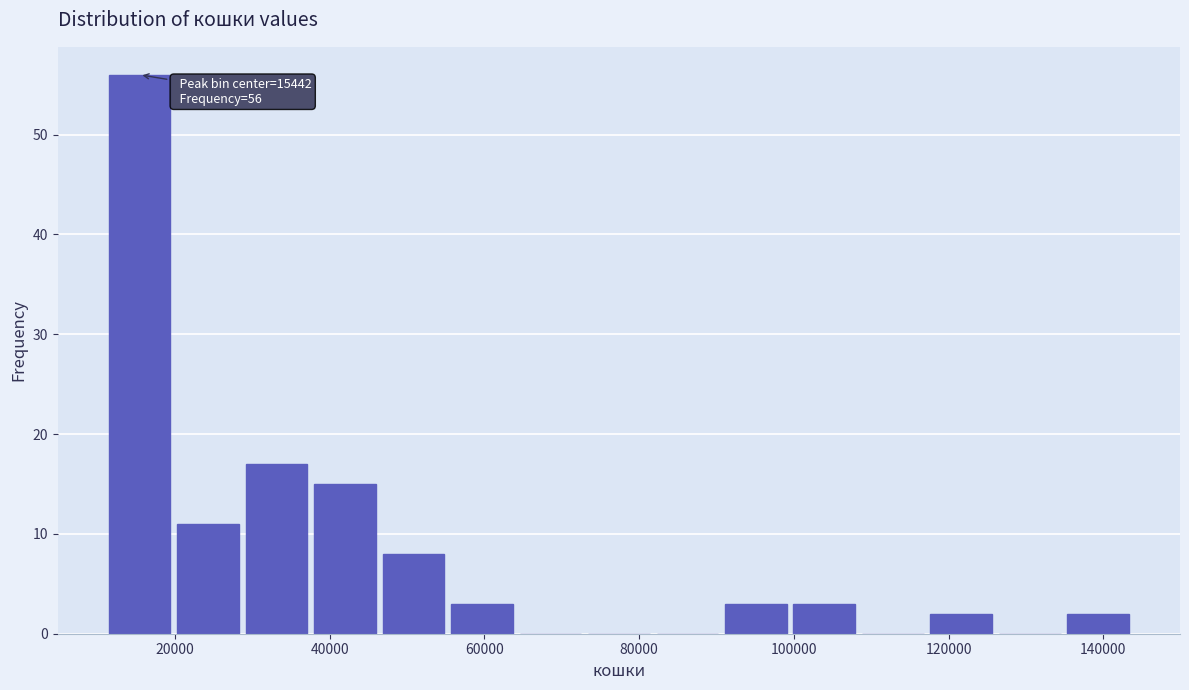

Over which range of the x-axis is the bar tallest?

12000 to 20000